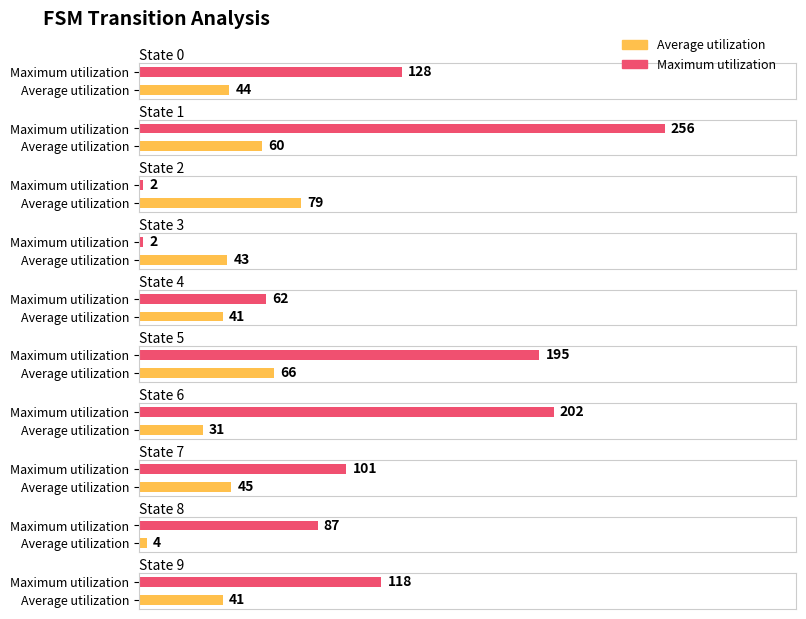

What is the value of the Maximum utilization bar at the 8th from the left?

101